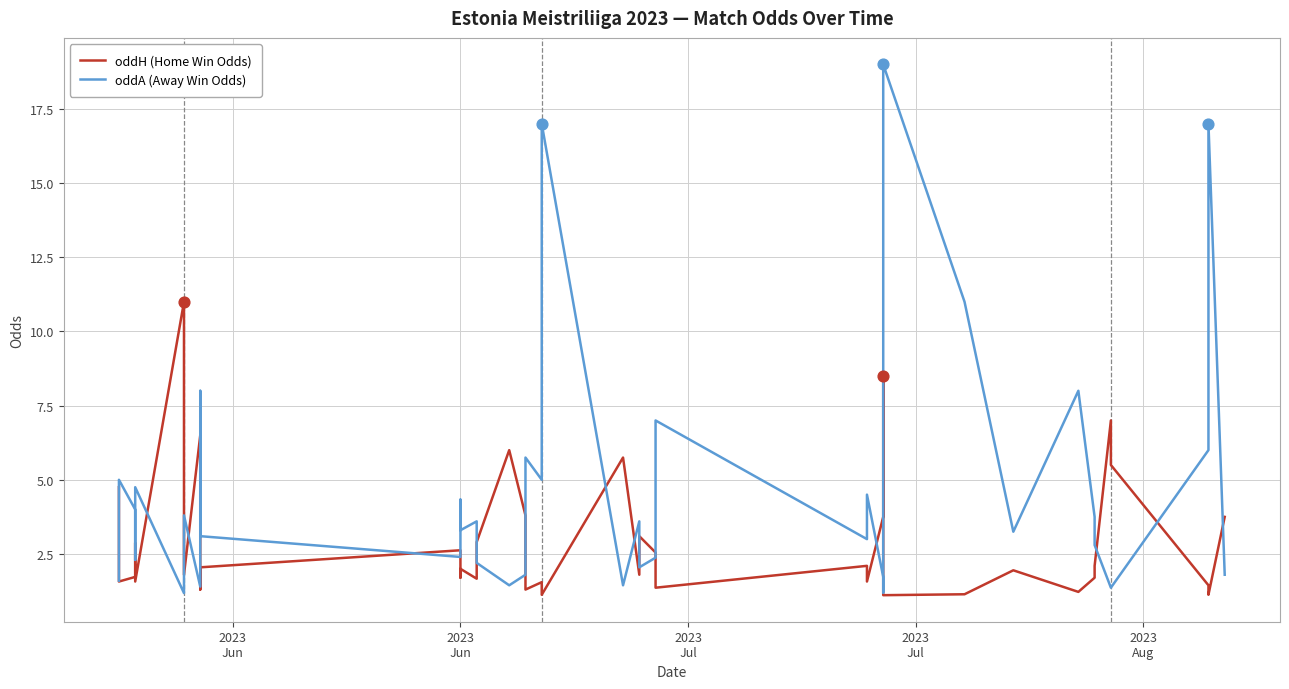

Which series has the largest Y range (max minus min)?

oddA (Away Win Odds)